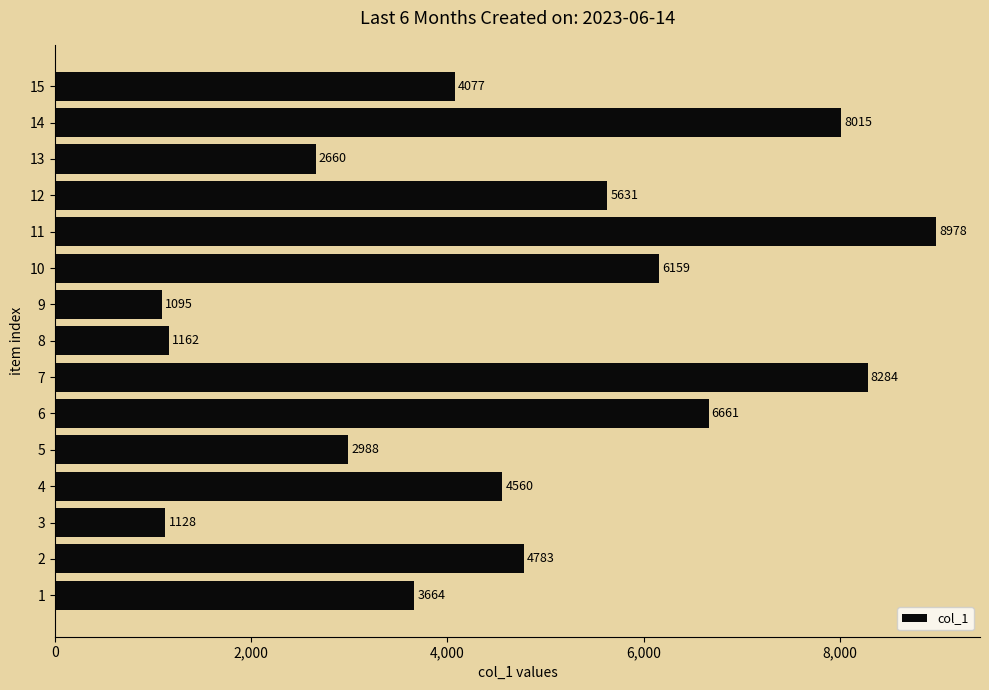

What is the greatest value displayed?

8978